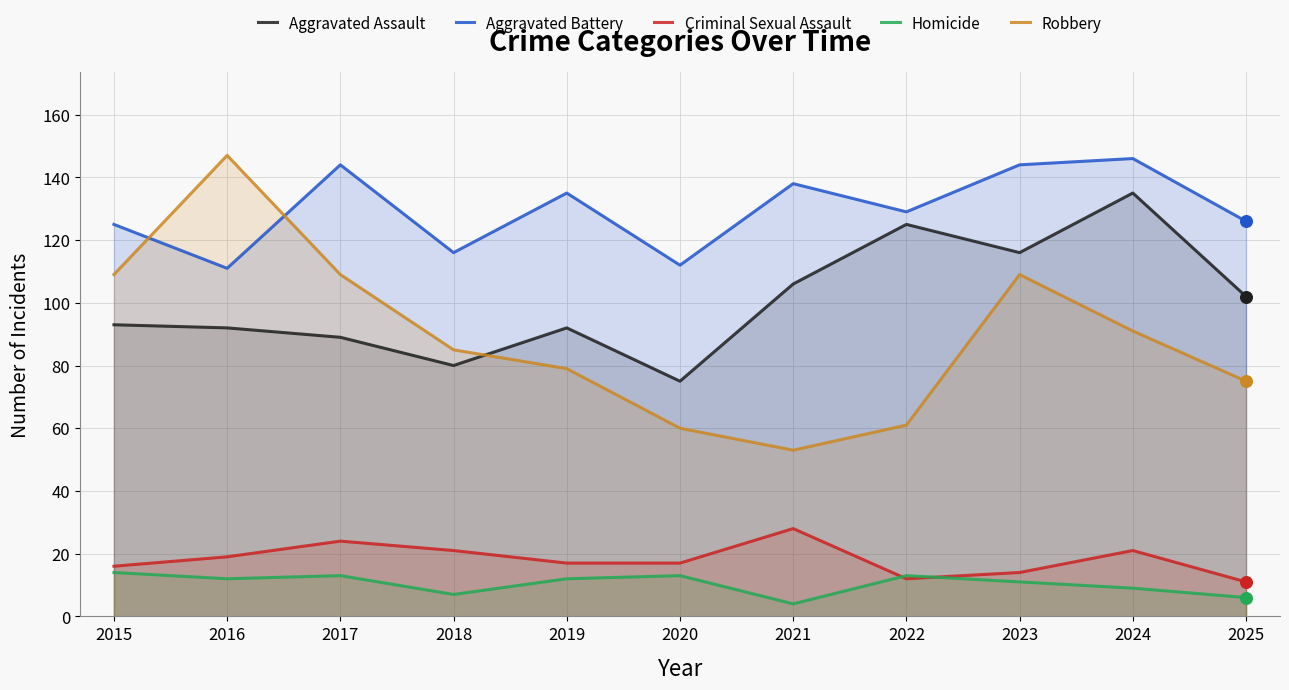

At how many categories does at least one series exceed 11?

11